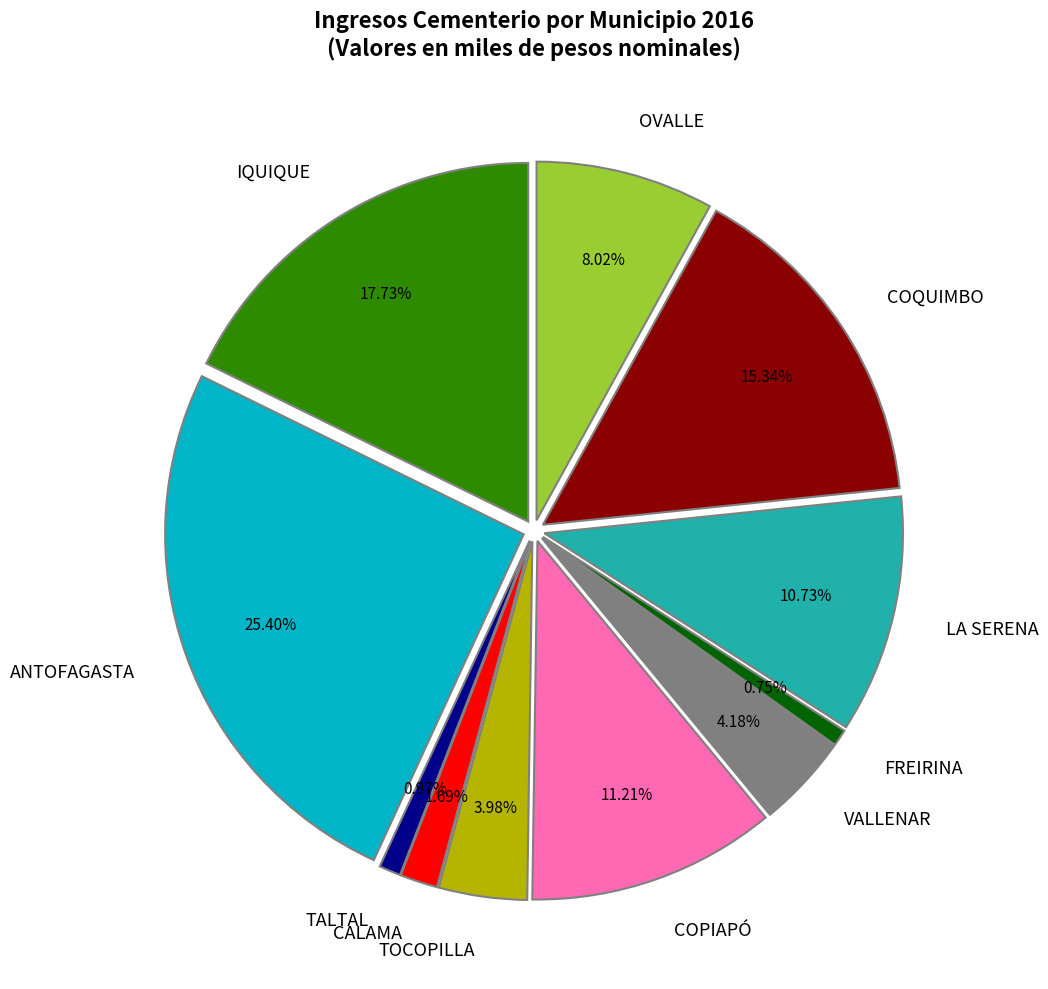

Combined, do VALLENAR and TOCOPILLA account for over 50%?

No